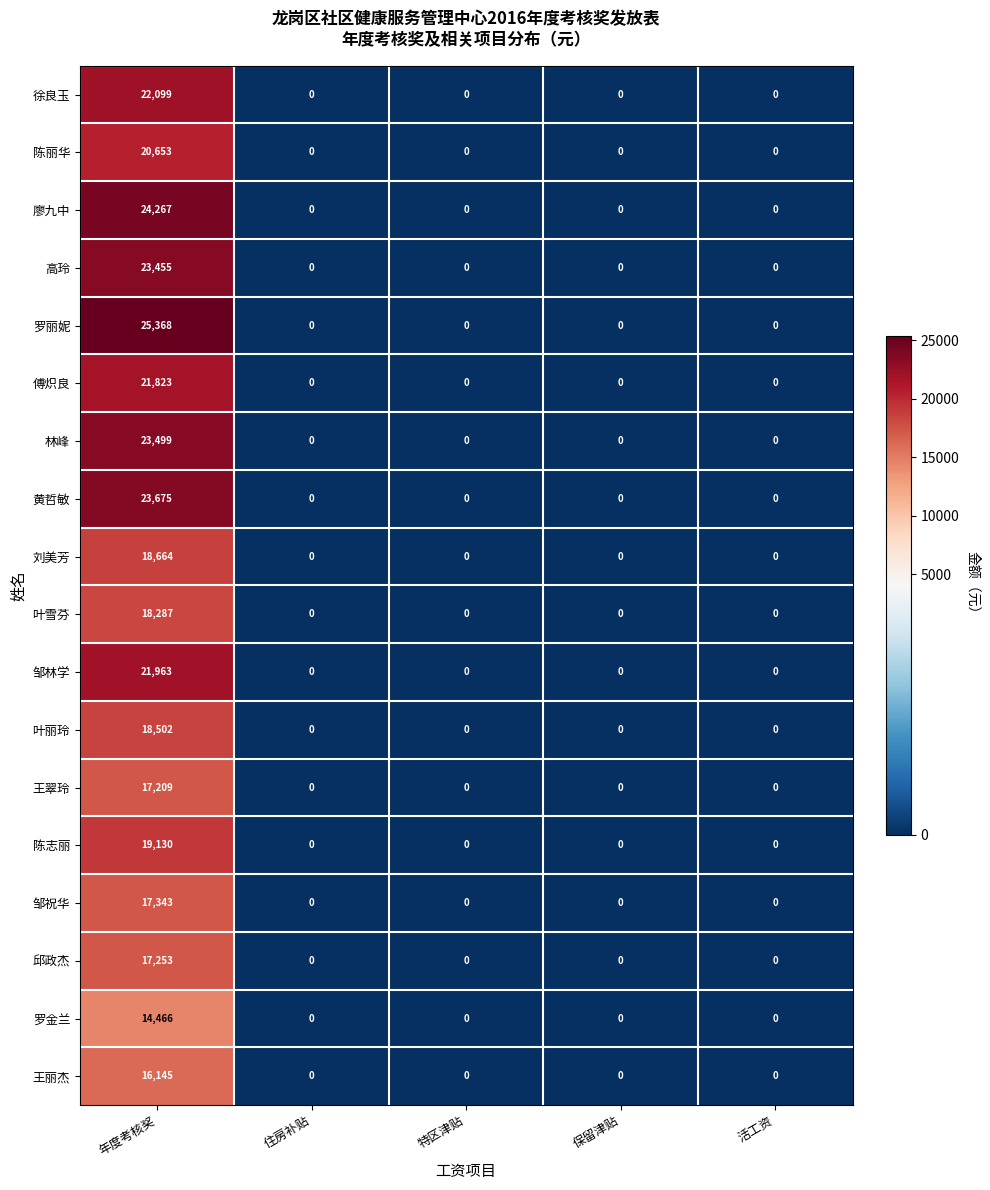

Is it true that 陈志丽 equals 0 at 保留津贴?

True